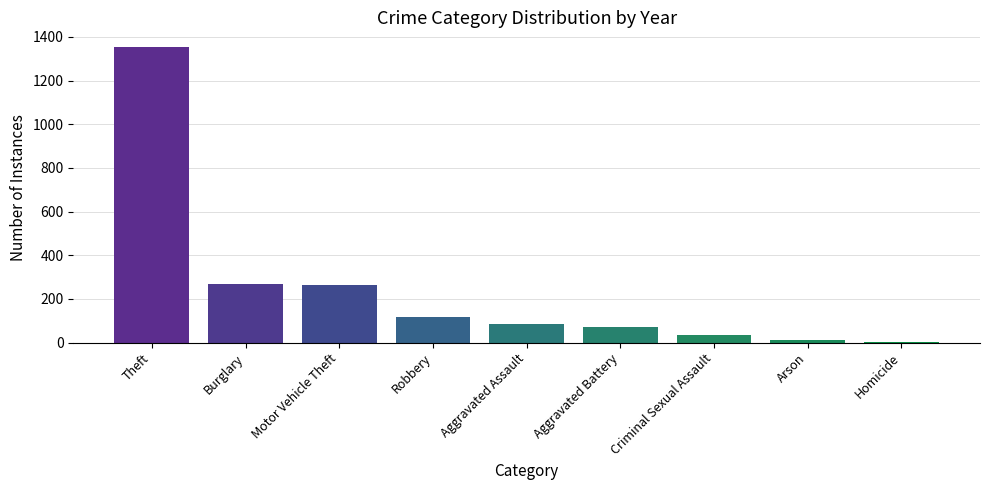

What is the maximum value shown in the chart?

1353